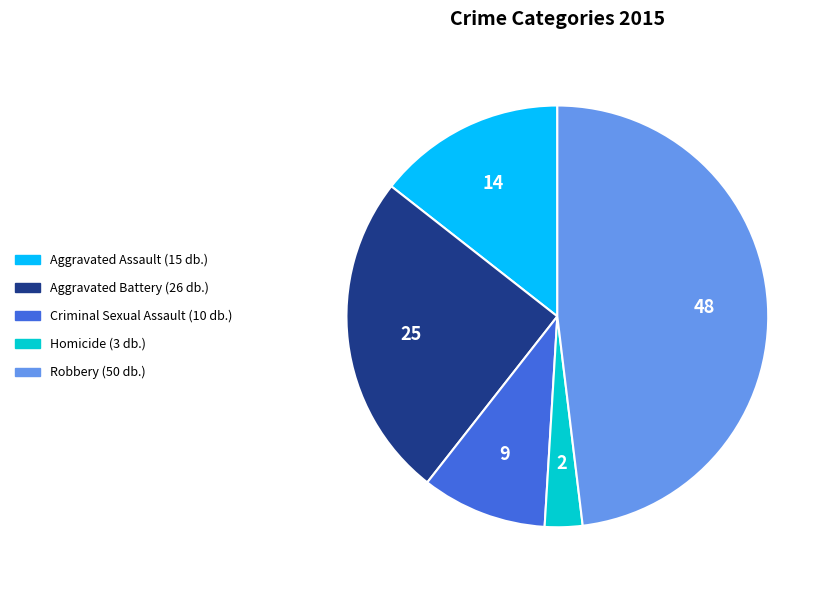

Which has a higher value, Criminal Sexual Assault or Homicide?

Criminal Sexual Assault